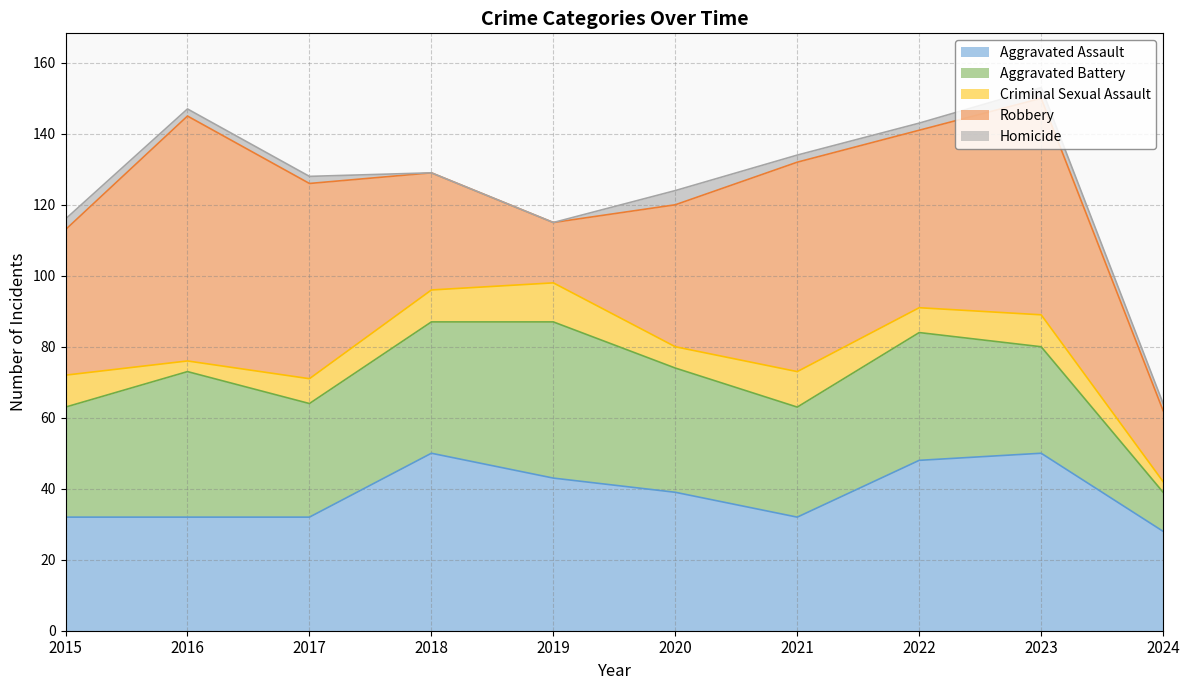

How many series are shown in this chart?

5